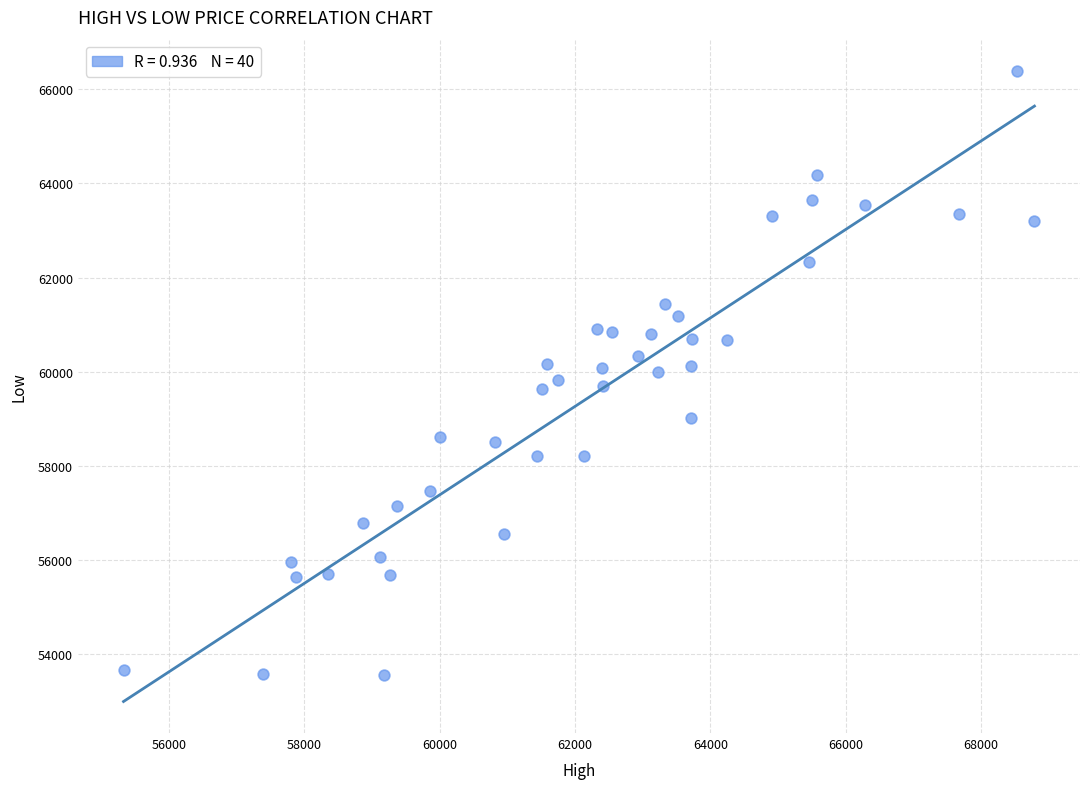

What is the range of Y values (max minus min)?

12812.3